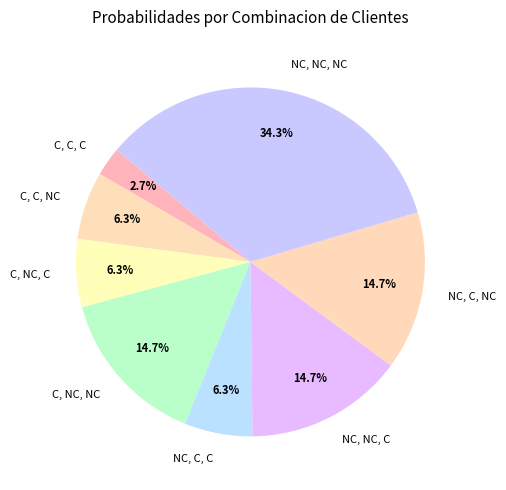

To the nearest percent, what is the average slice percentage?

12%